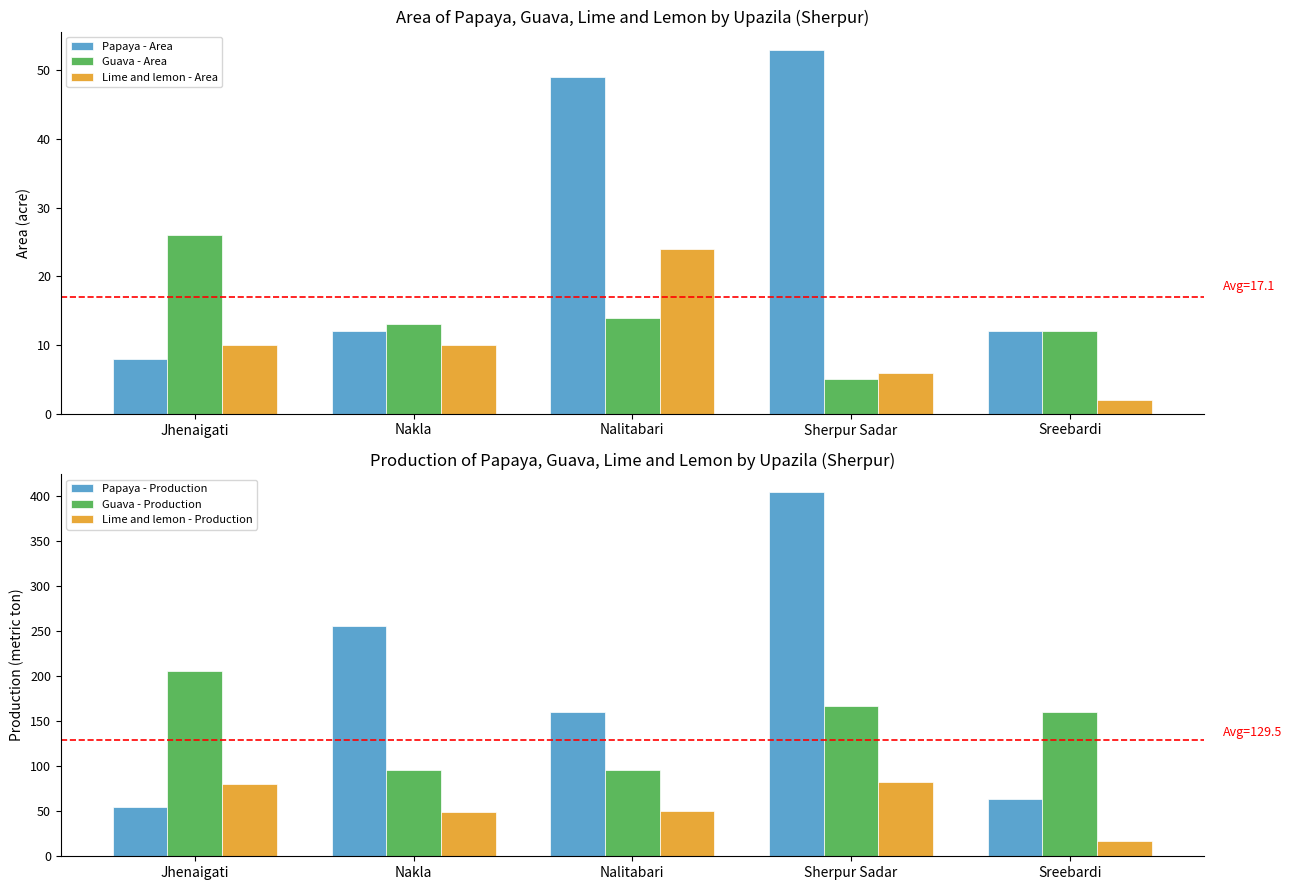

At which category is the sum across all series the highest?

Sherpur Sadar